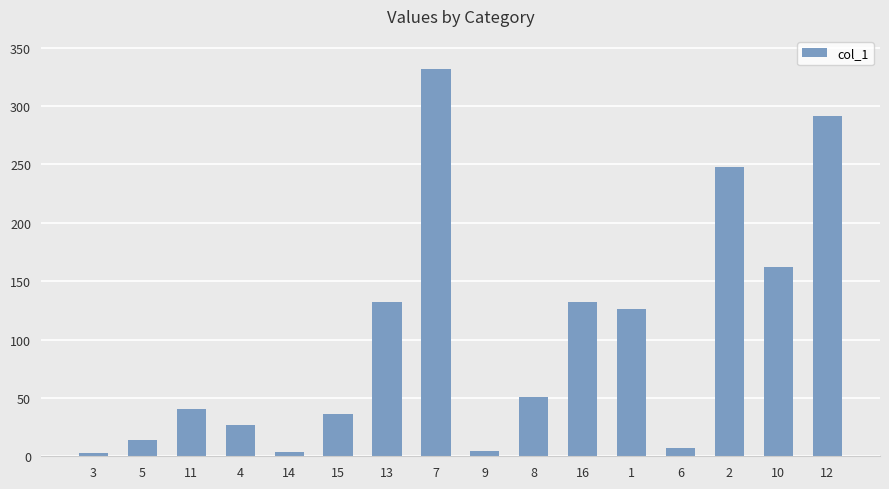

The value at 10 is 274.2. True or false?

False